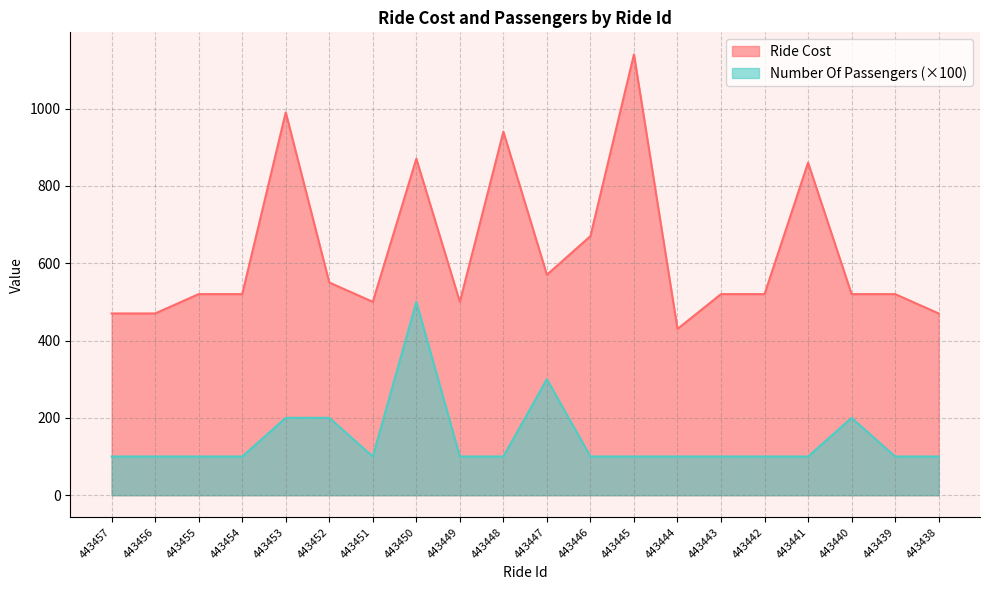

True or false: Number Of Passengers and Ride Cost intersect in this chart.

False